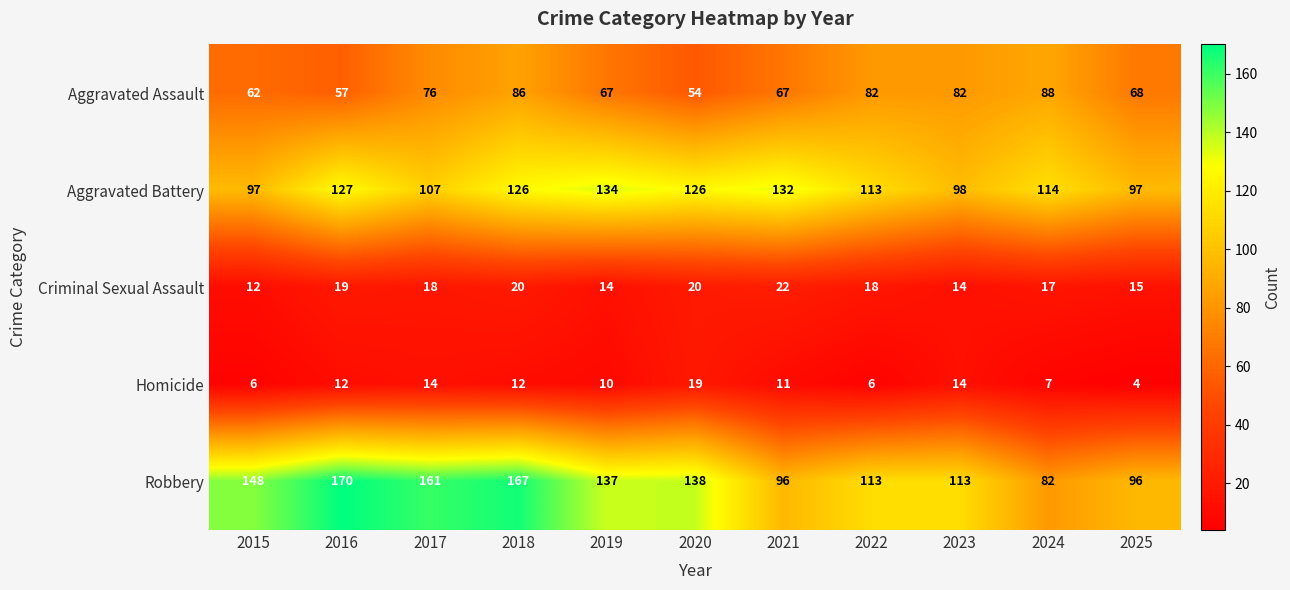

What is the maximum value shown in the chart?

170